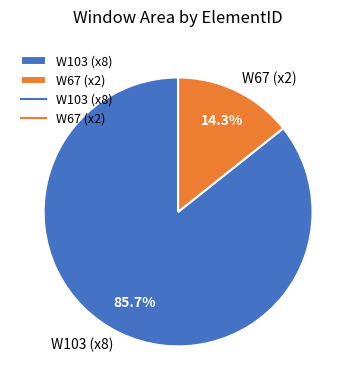

Count the number of slices in the pie.

2